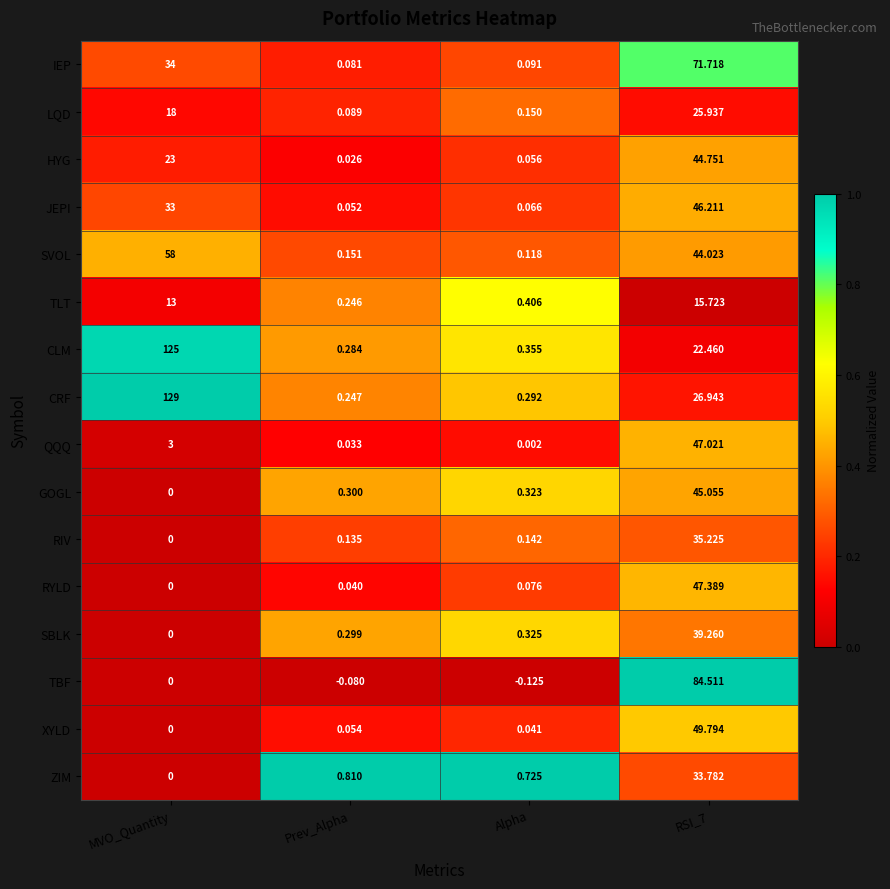

At which category does the chart reach its minimum across all series?

Alpha